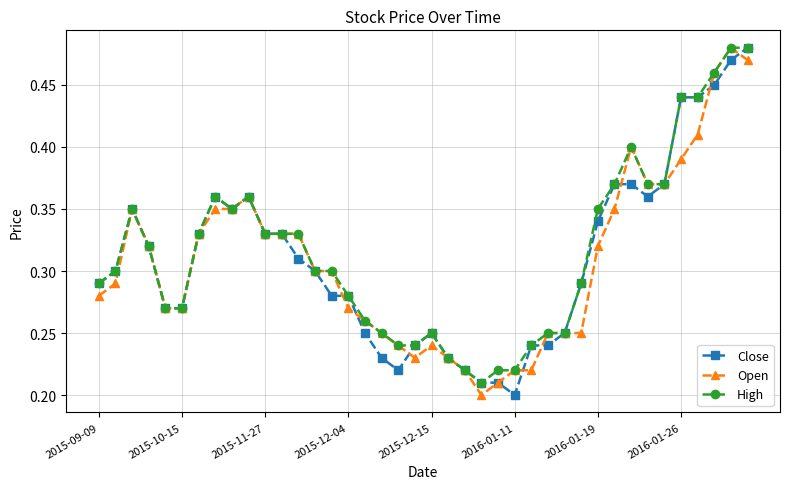

True or false: High has more than 2 points higher than both neighbors.

True